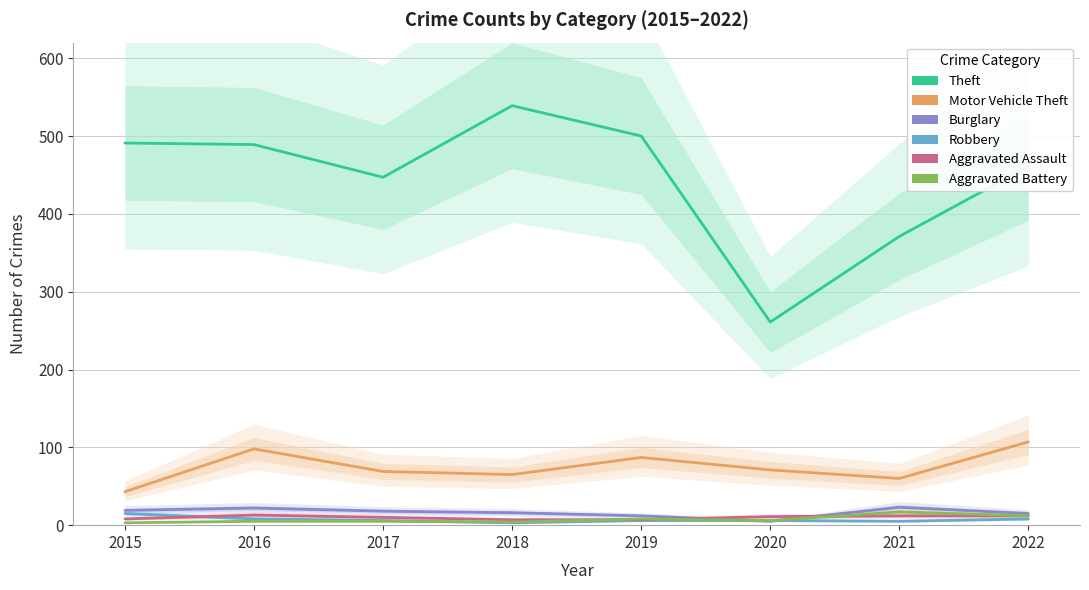

Does the chart have visible grid lines?

Yes